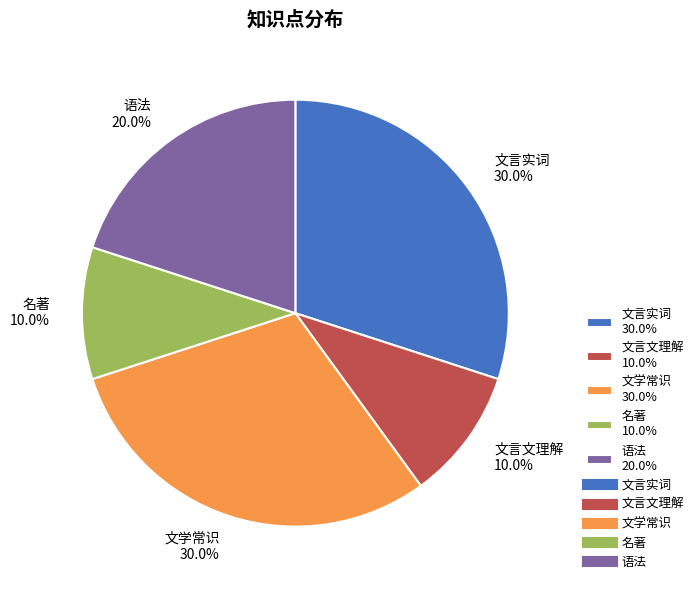

Is it true that 文学常识 is 30% of the pie?

True